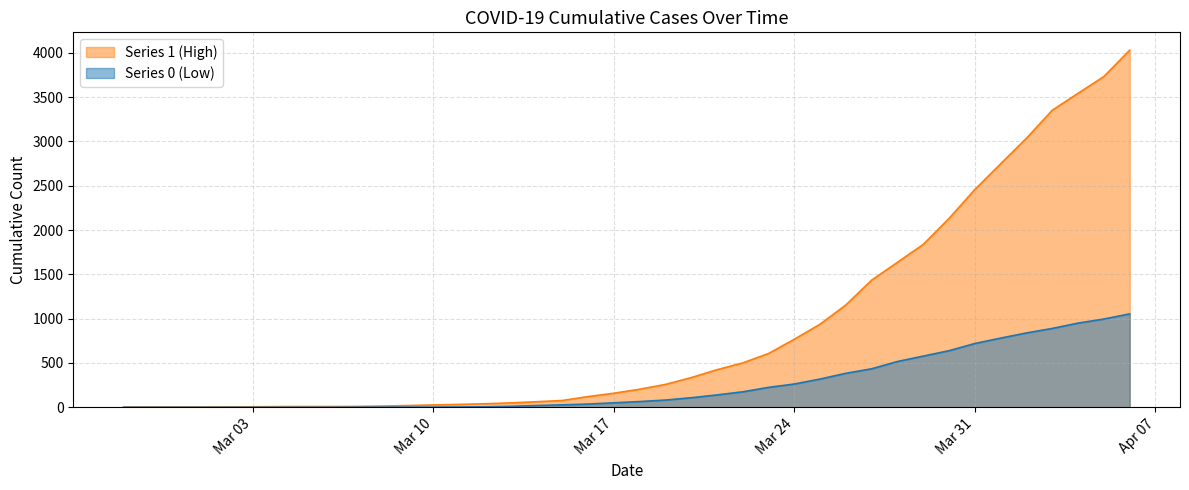

What is the difference between the 1 values at 2020-03-06 and 2020-03-21?

415